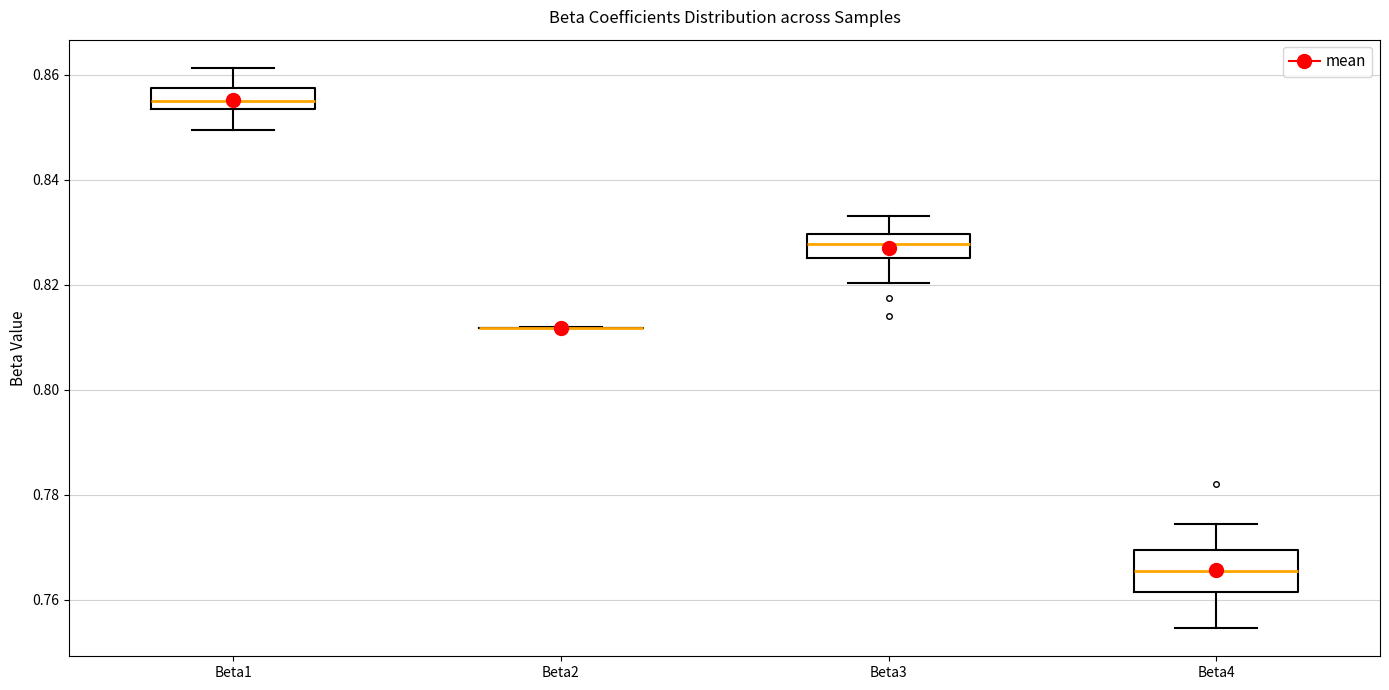

Which box is the tallest, from its lower edge to its upper edge?

Beta4